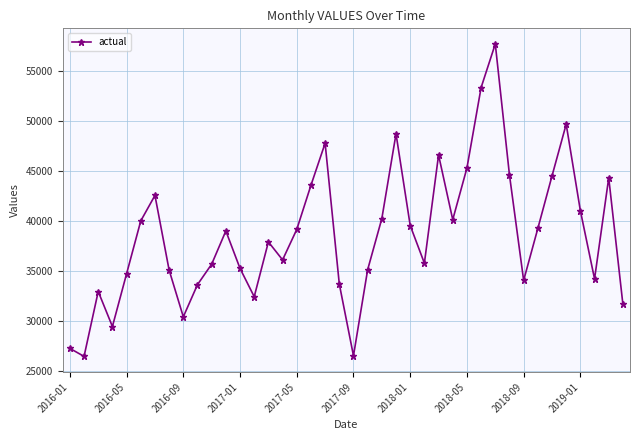

How many lines are shown in the chart?

1